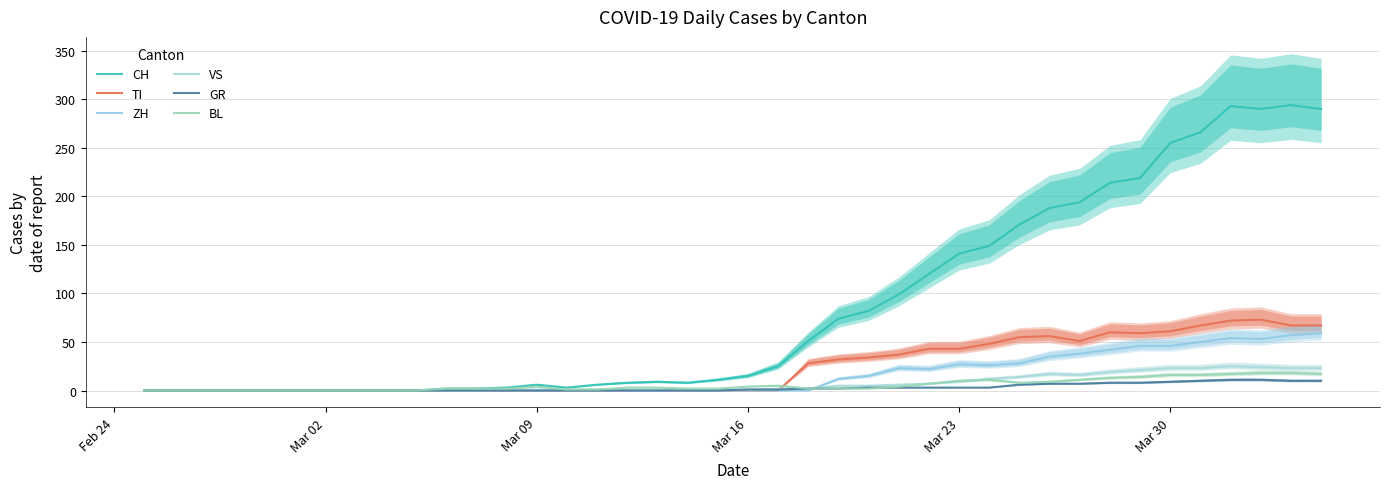

How many data points does each series have?

40